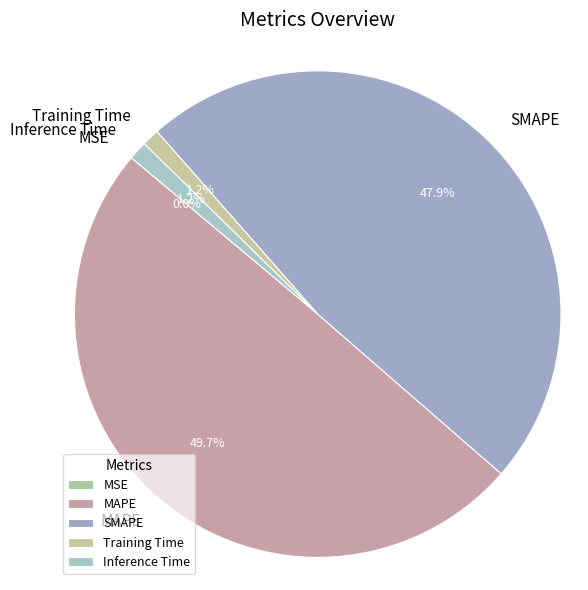

To the nearest percent, what is the difference between the largest and smallest slice percentages?

50%